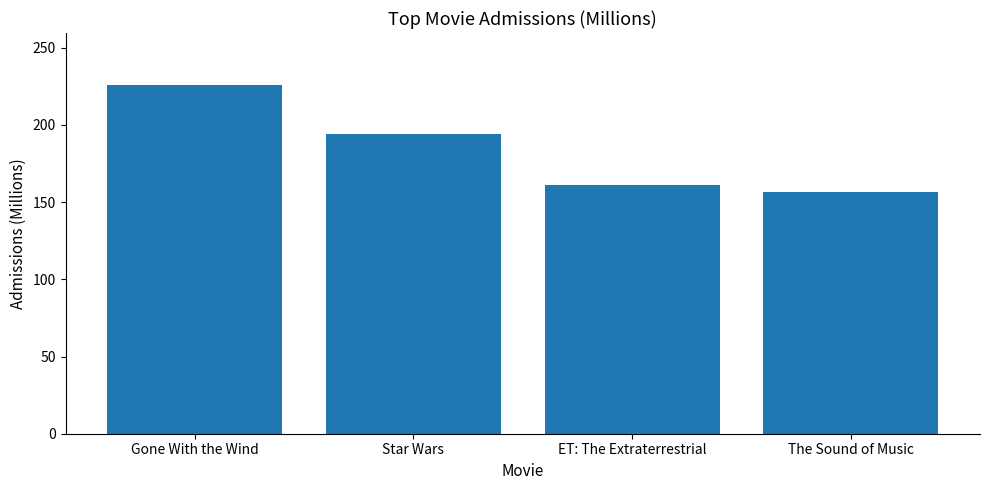

What is the change in value from Star Wars to ET: The Extraterrestrial?

-33.4